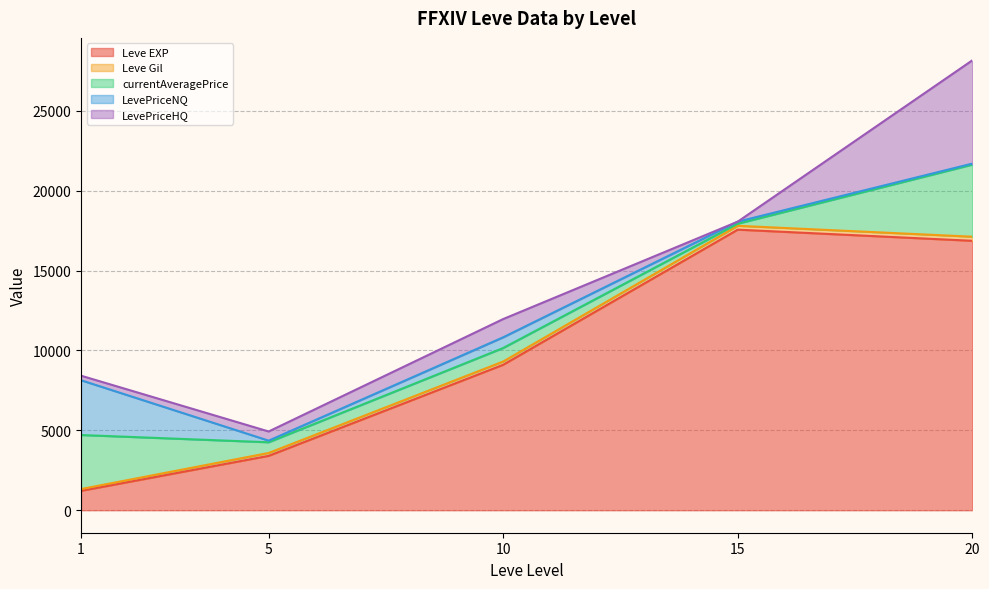

What is the difference between the highest and lowest values at 15?

11040.0